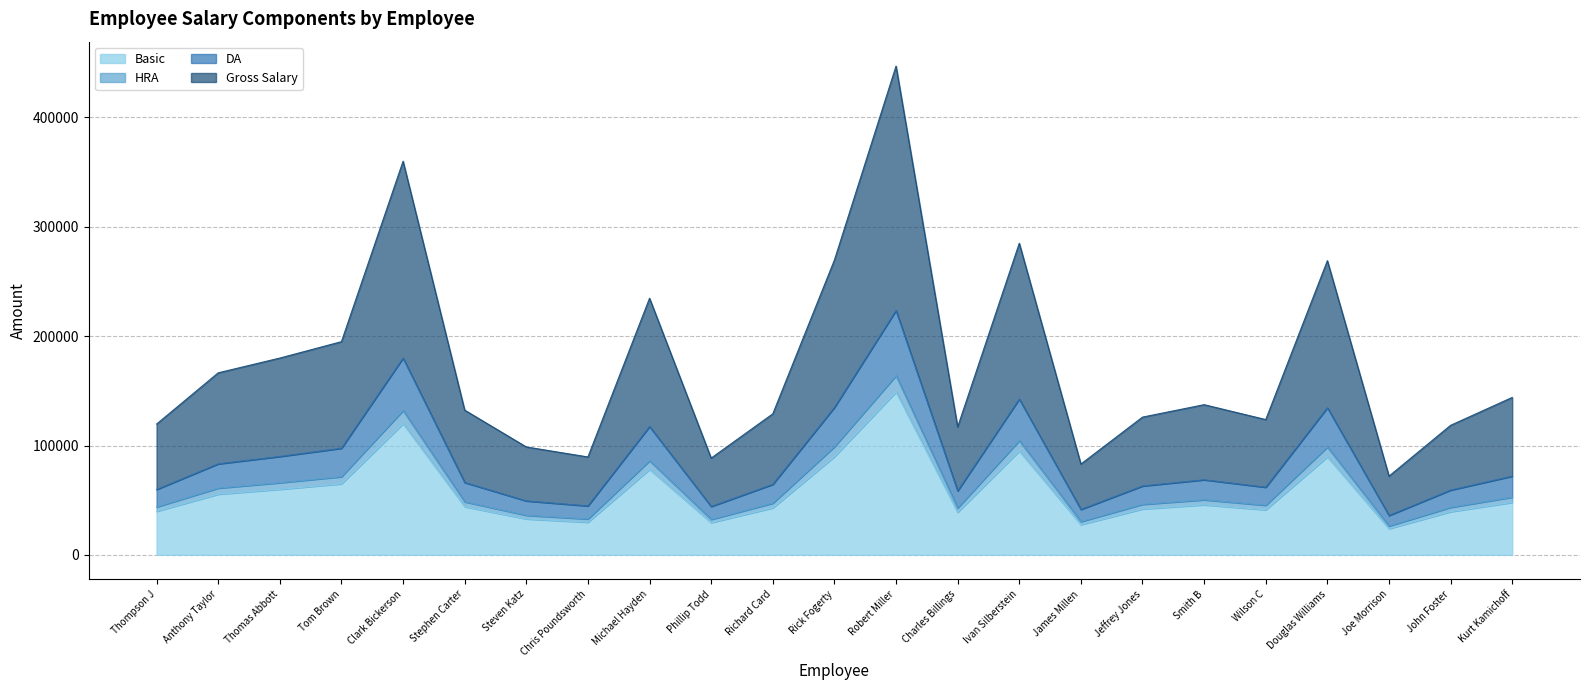

At which category is the sum across all series the highest?

Robert Miller